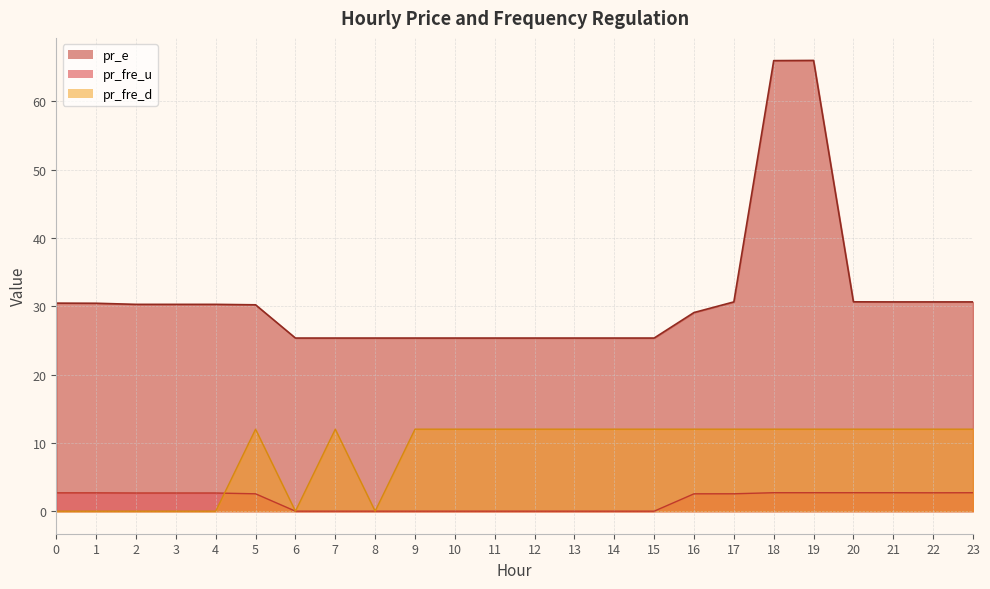

What are all the series names shown in the legend?

pr_fre_u, pr_e, pr_fre_d